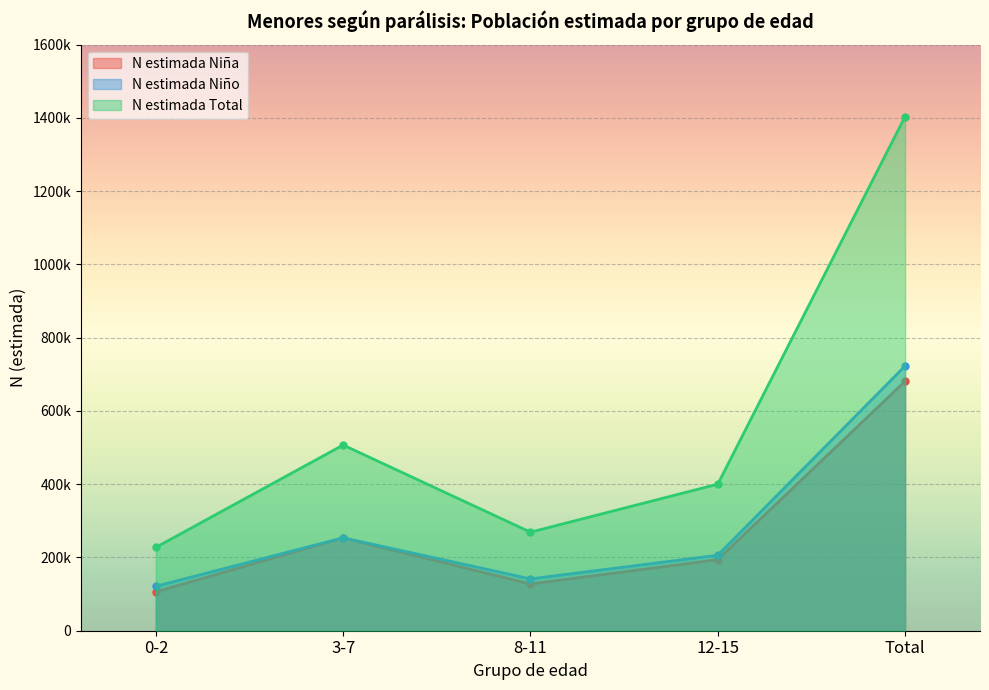

At 12-15, list the series in order from smallest to largest.

N estimada Niña, N estimada Niño, N estimada Total